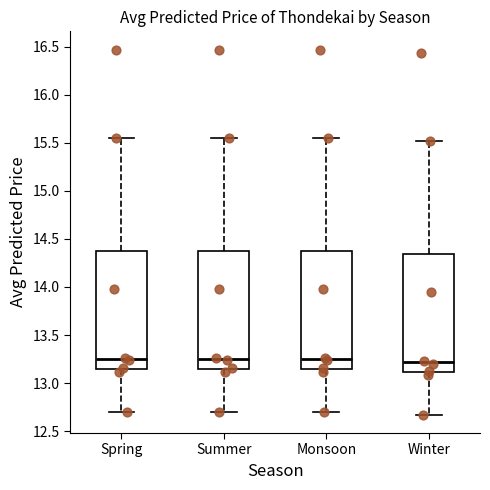

Reading left to right, read every box against the y-axis: the position of its median line, the range the box covers, and the ends of its whiskers. The values are not printed on the chart, so give them approximately, as read against the axis.

Spring: median 13.25, box 13.15 to 14.35, whiskers 12.70 to 15.55
Summer: median 13.25, box 13.15 to 14.35, whiskers 12.70 to 15.55
Monsoon: median 13.25, box 13.15 to 14.35, whiskers 12.70 to 15.55
Winter: median 13.20, box 13.10 to 14.35, whiskers 12.65 to 15.50